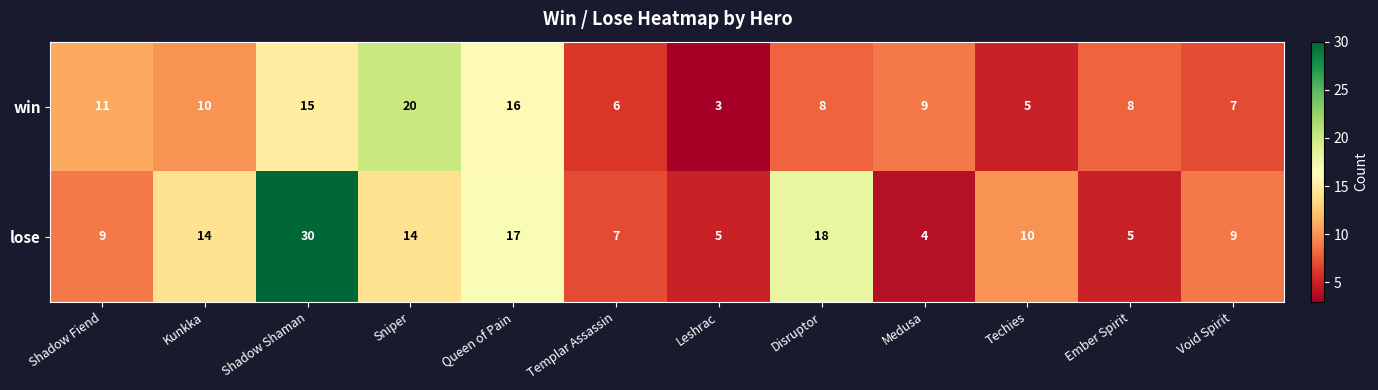

What is the difference between the maximum and minimum values in the lose series?

26